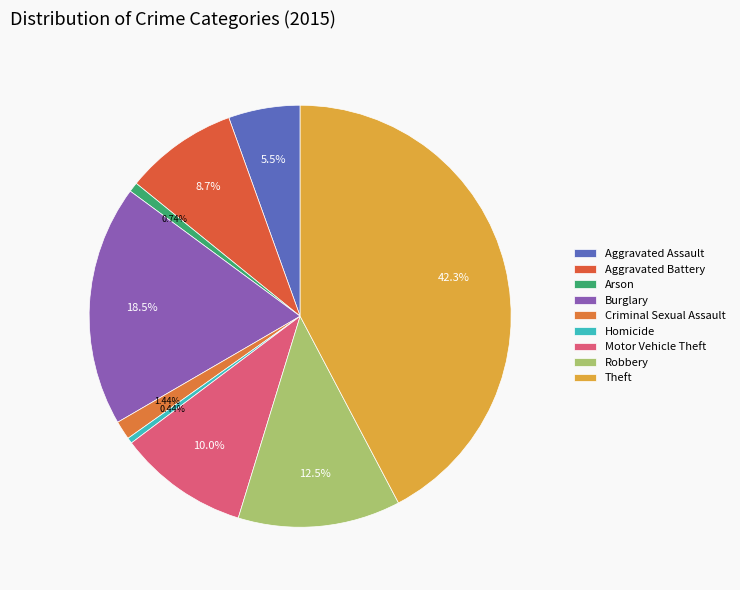

How many segments does this pie chart have?

9